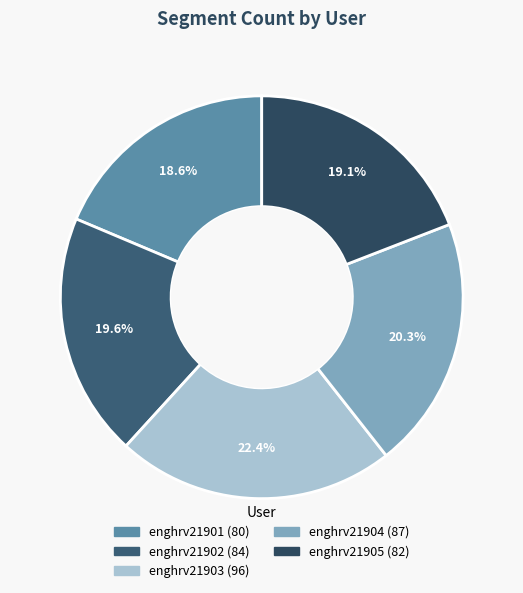

What is the smallest slice in the pie chart?

enghrv21901